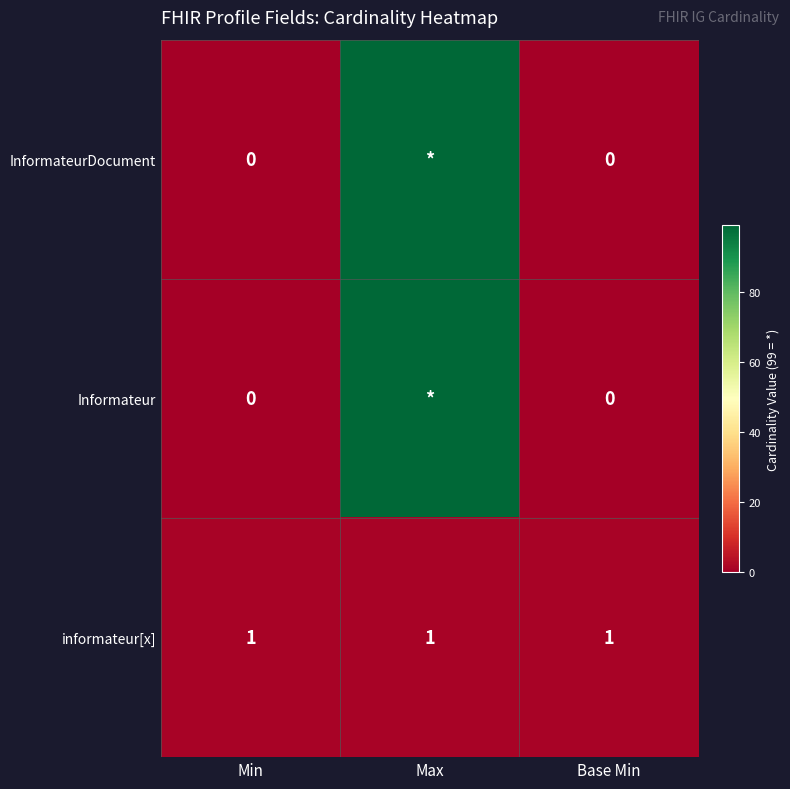

The informateur[x] series shows 2 at Base Min. True or false?

False